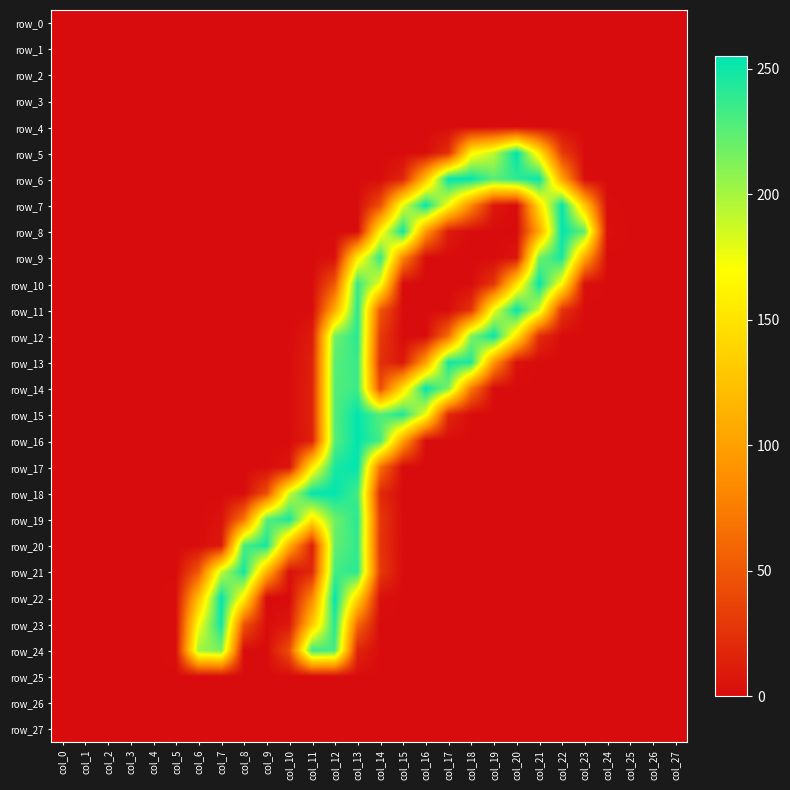

At which category is the sum across all series the highest?

col_13